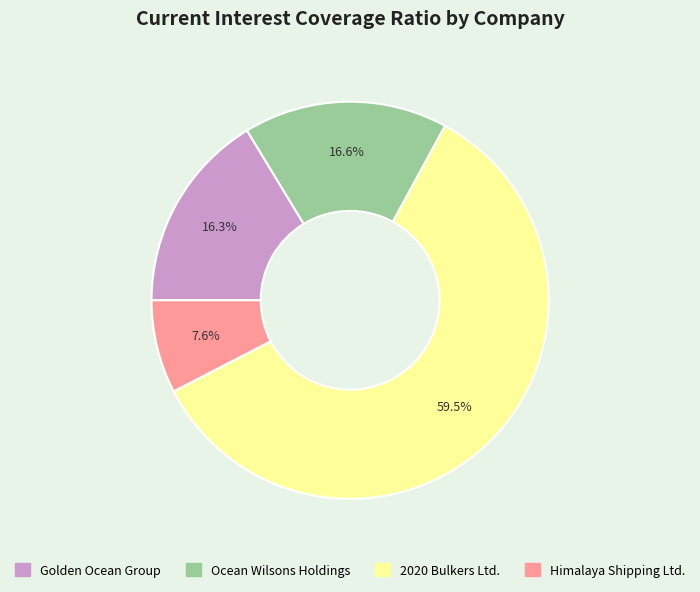

What percentage is the Golden Ocean Group slice, to the nearest percent?

16%